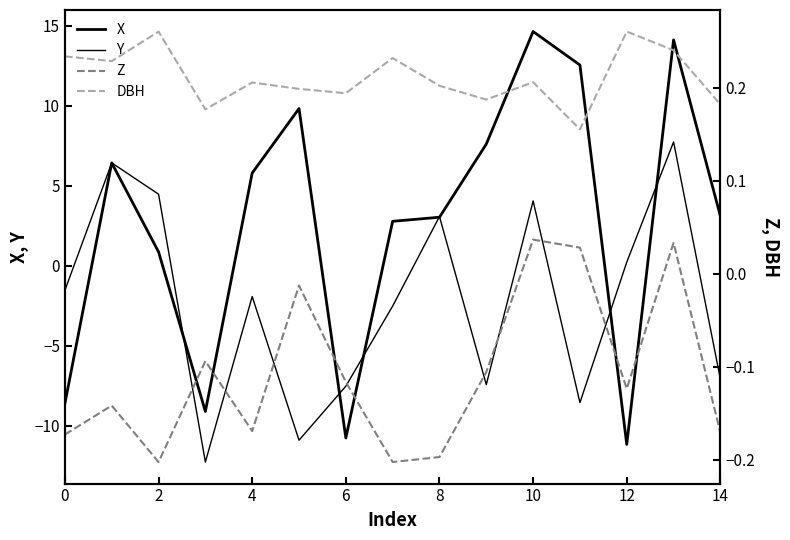

At which category is the sum across all series the highest?

13